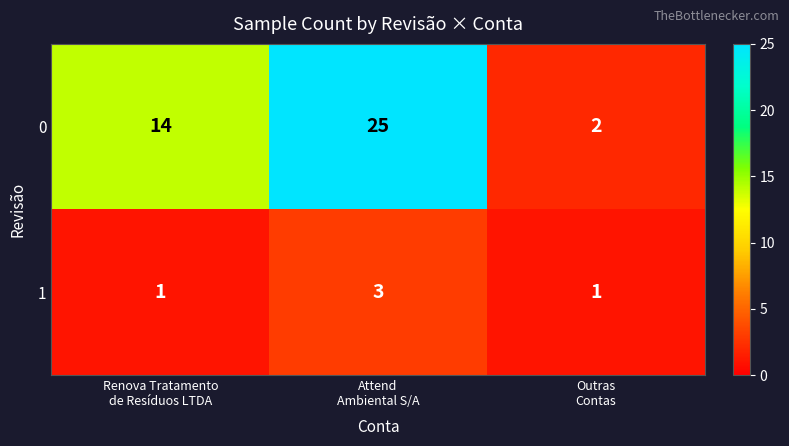

Rank the series by their average value, from highest to lowest.

0, 1